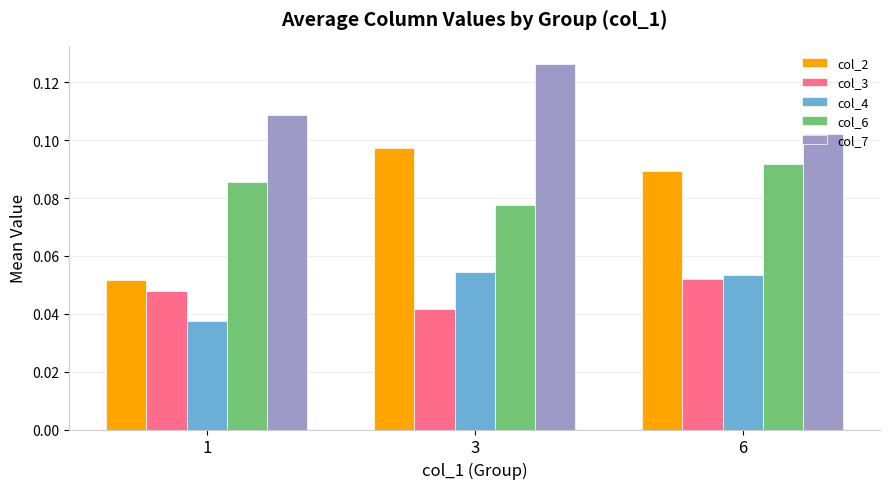

Rank the series at 3 from lowest to highest value.

col_3, col_4, col_6, col_2, col_7